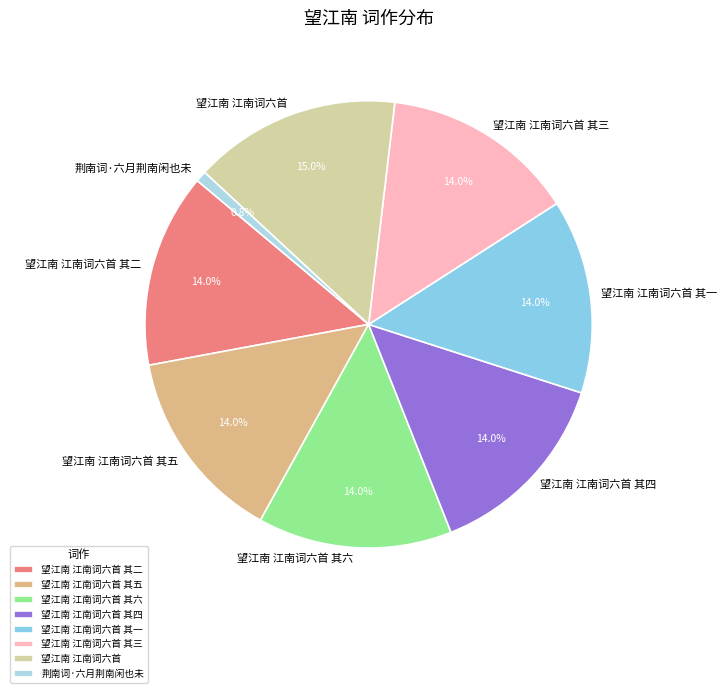

Does any single category account for the majority?

No